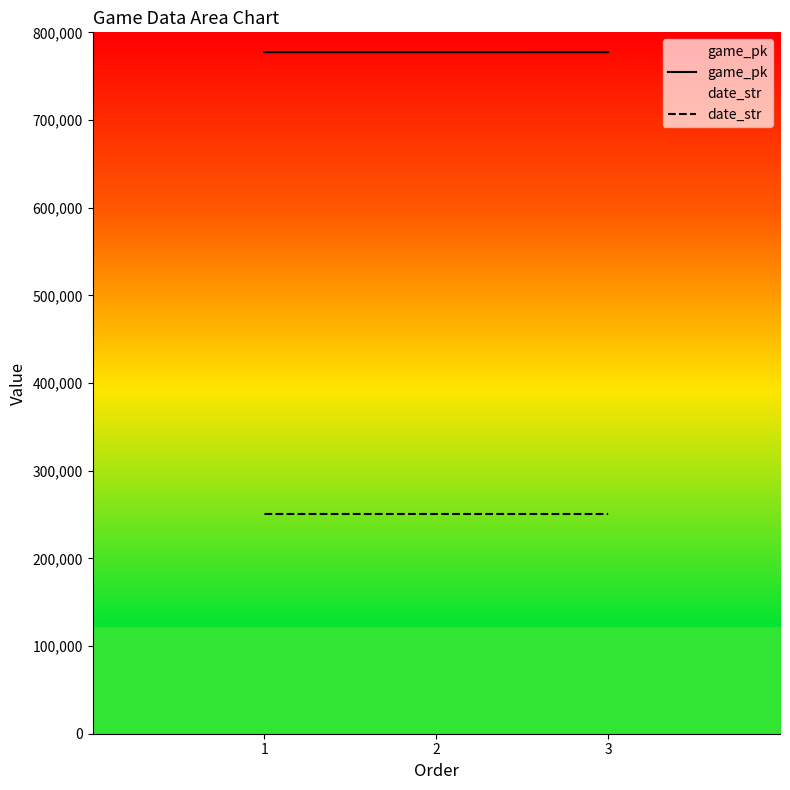

Reading left to right, list all the values displayed in this chart.

game_pk: 1=777329	2=777349	3=777354
date_str: 1=250628	2=250627	3=250626